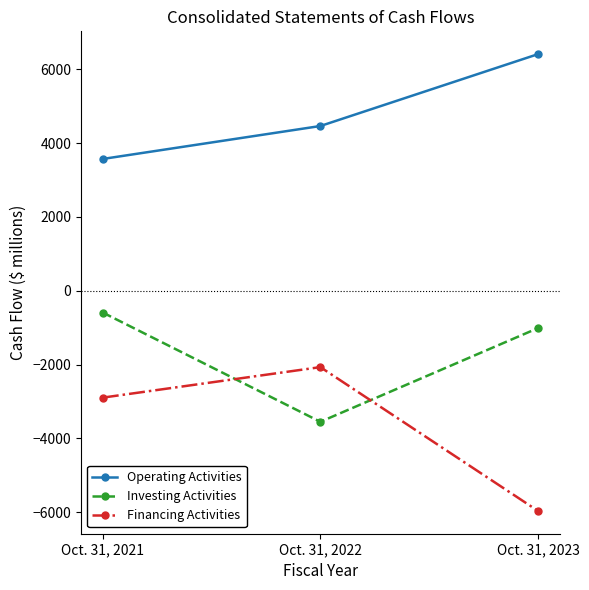

Is this an area chart (filled region under the line)?

No